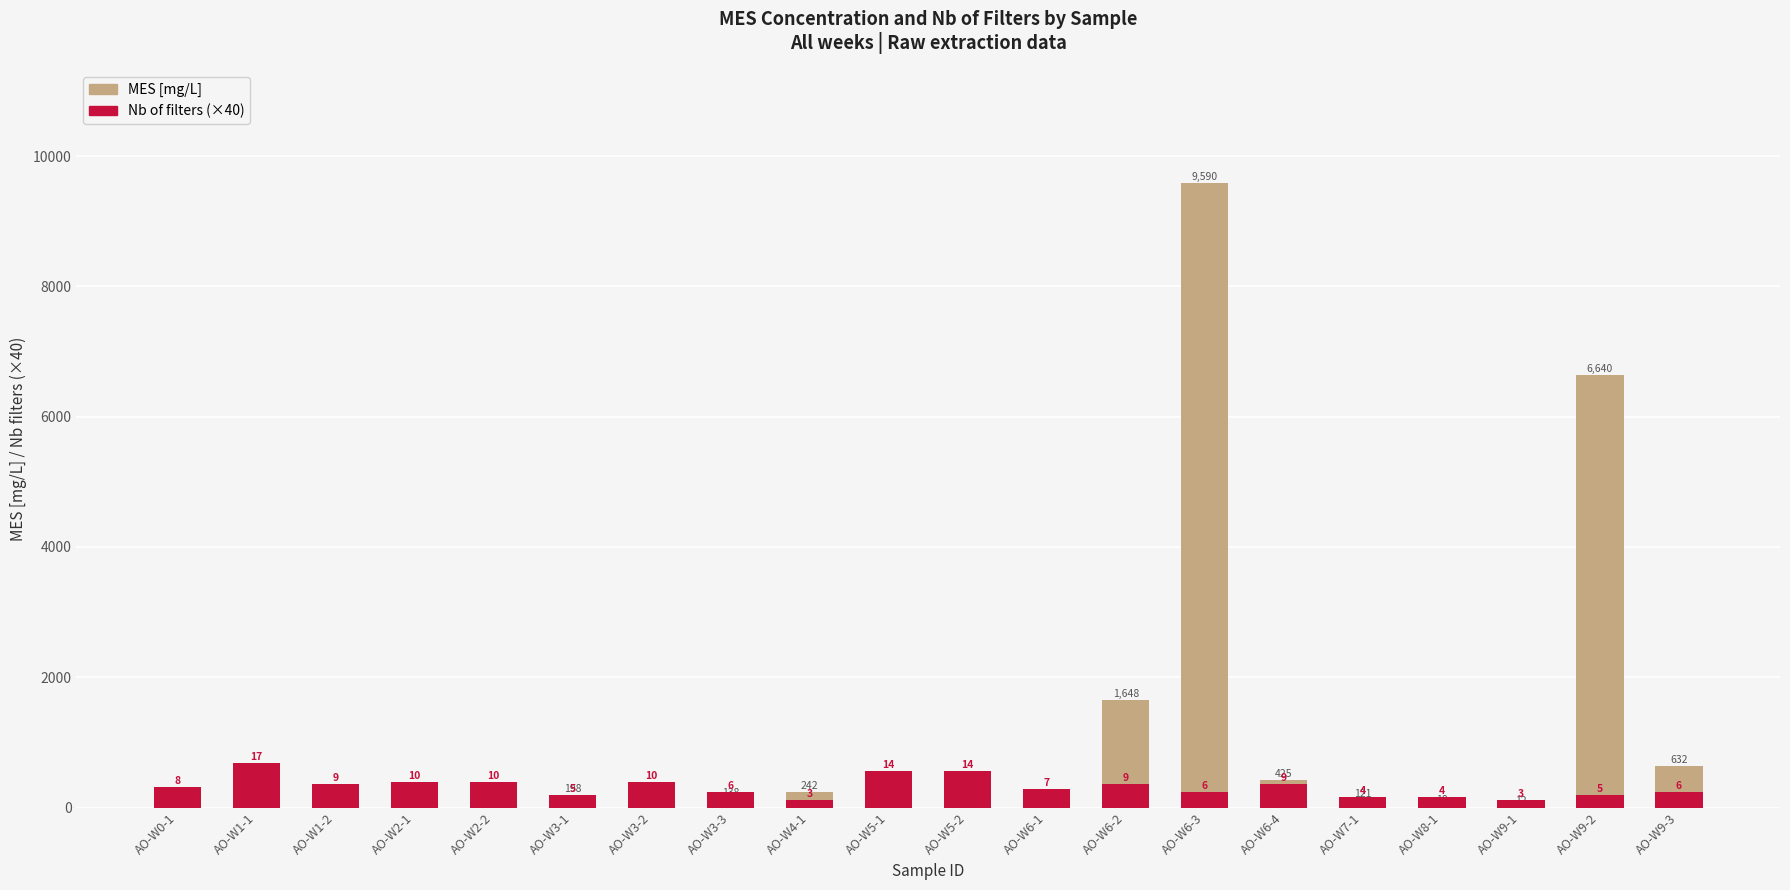

Read the Nb of filters (×40) value at AO-W2-1.

400.0